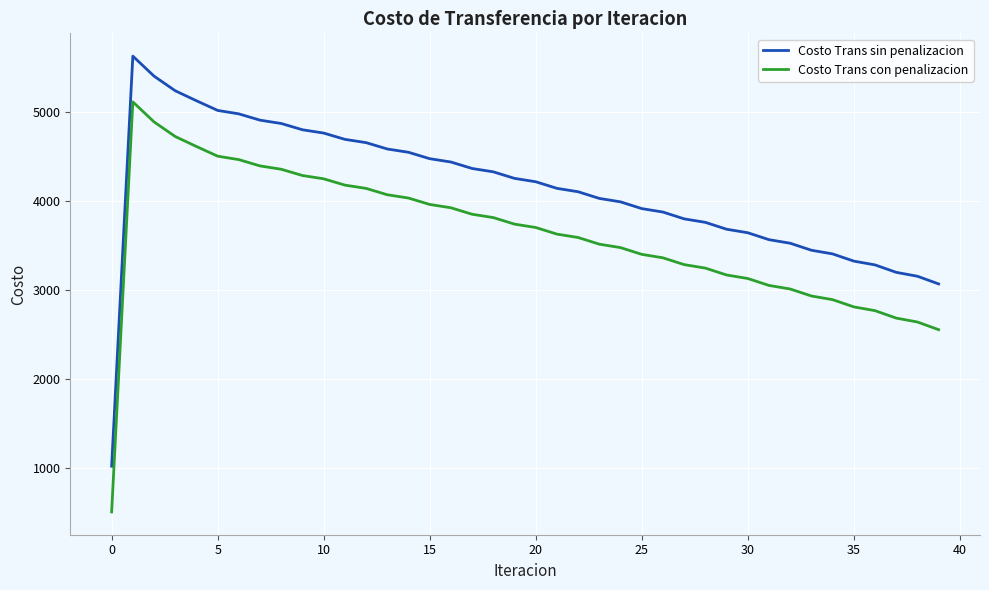

What is the smallest value displayed?

511.0